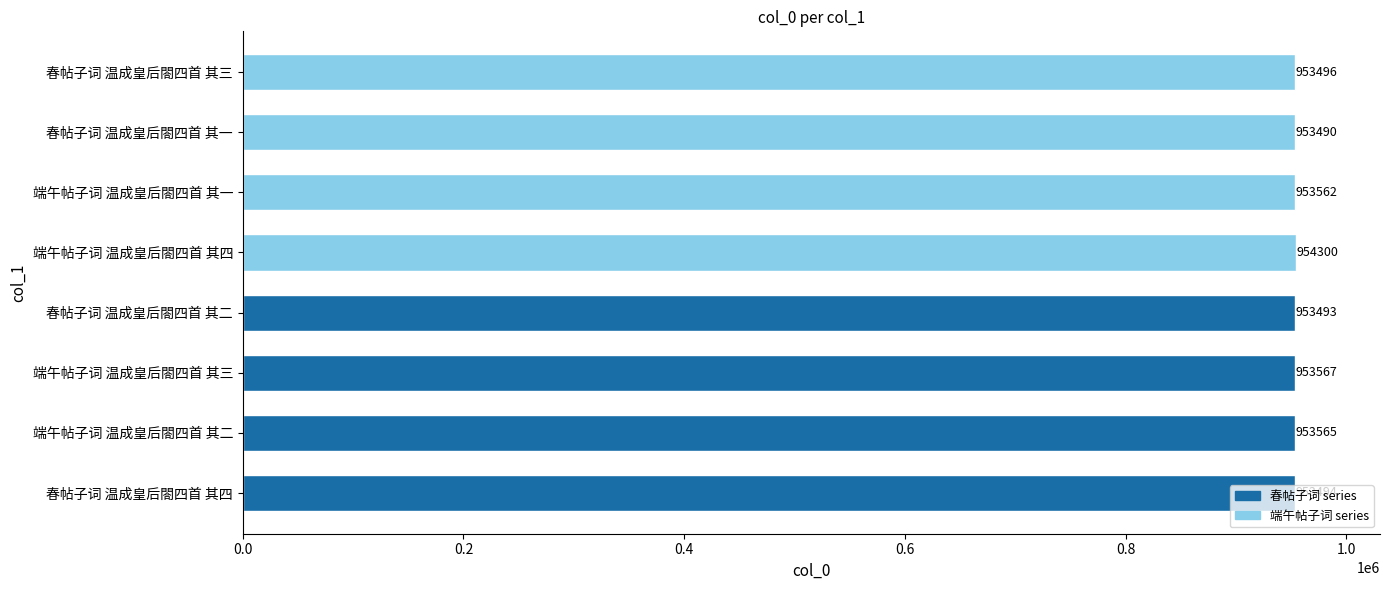

Which category has the highest value across all series?

端午帖子词 温成皇后閤四首 其四